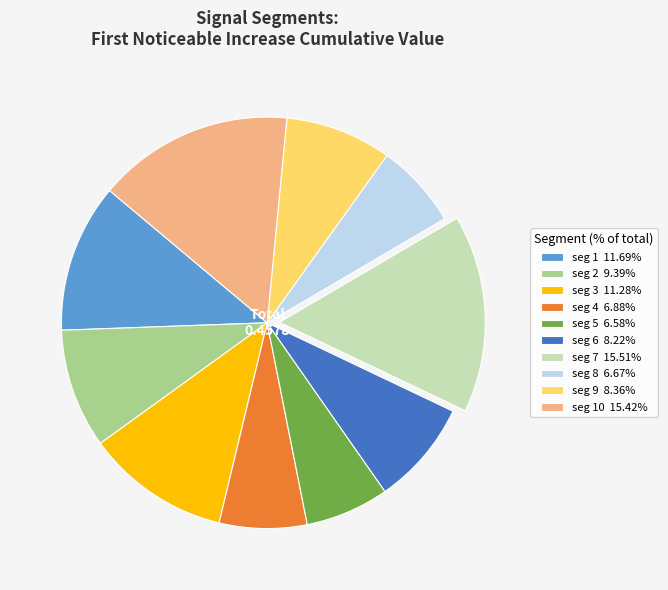

Is there any slice that represents more than half of the pie?

No